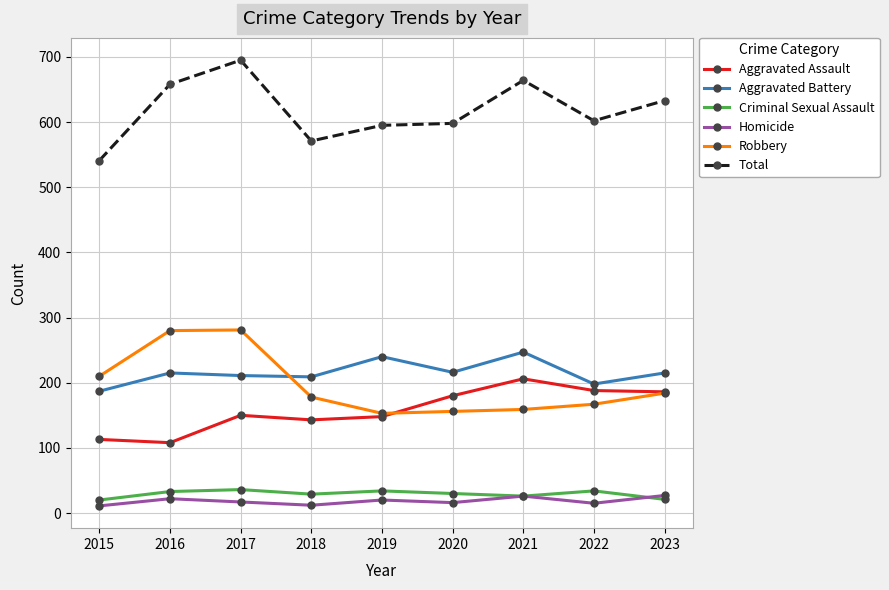

True or false: Robbery has a value of 167 at 2022.

True